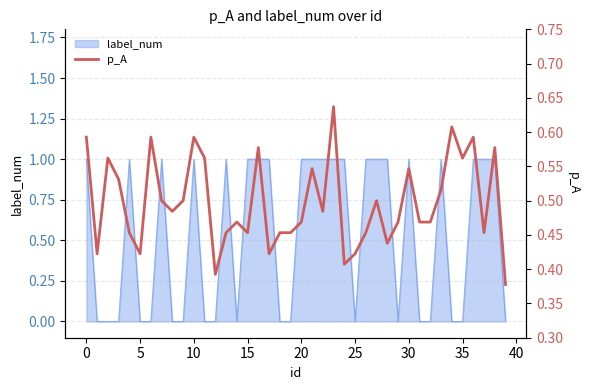

Is it true that the value at 16 is 0.1?

False